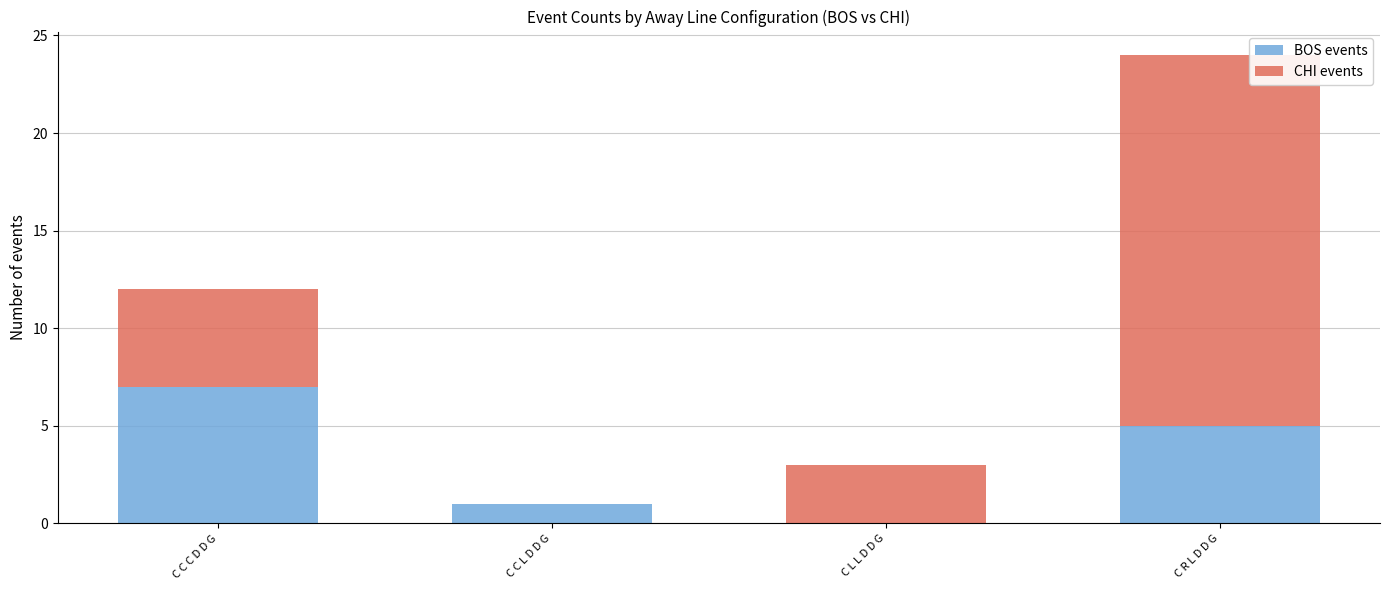

True or false: BOS events has a value of 5 at C L L D D G.

False